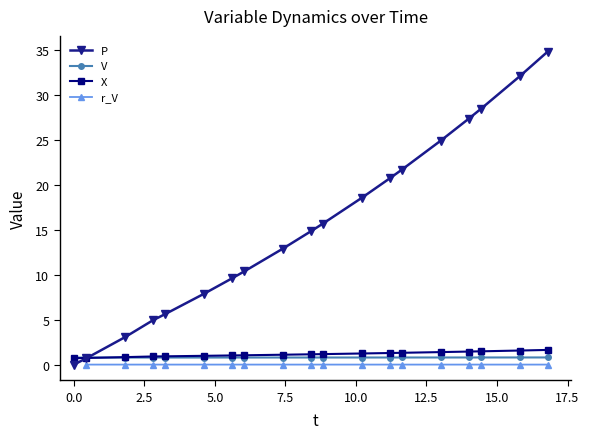

What is the value of the P point at the 3rd from the left?

3.0